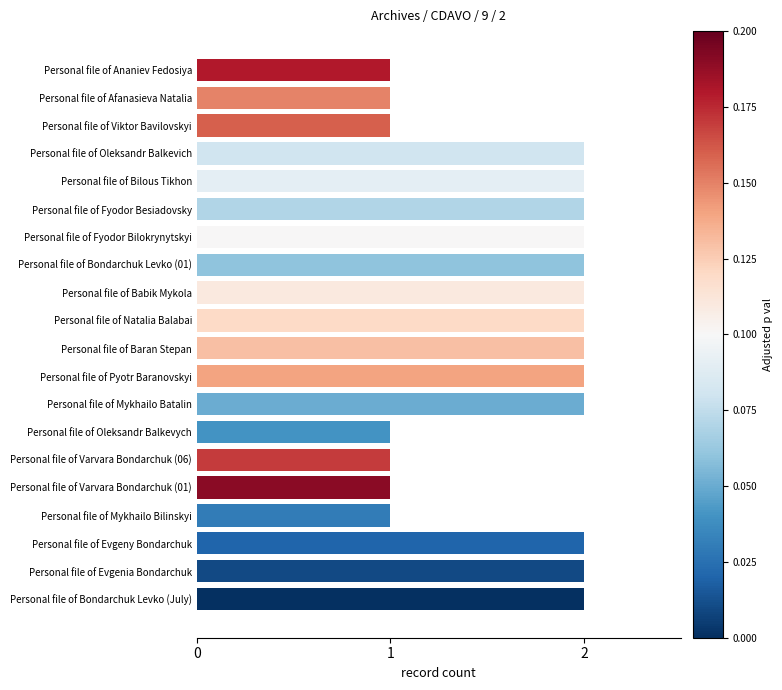

Reading bottom to top, extract all data points from this chart.

2	2	2	1	1	1	1	2	2	2	2	2	2	2	2	2	2	1	1	1